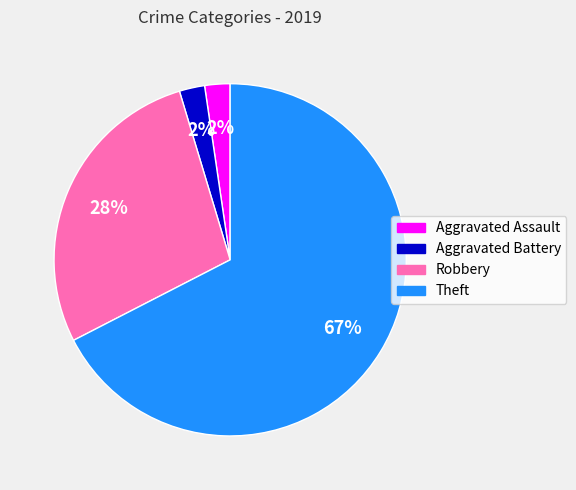

Does Theft represent more than half of the total?

Yes